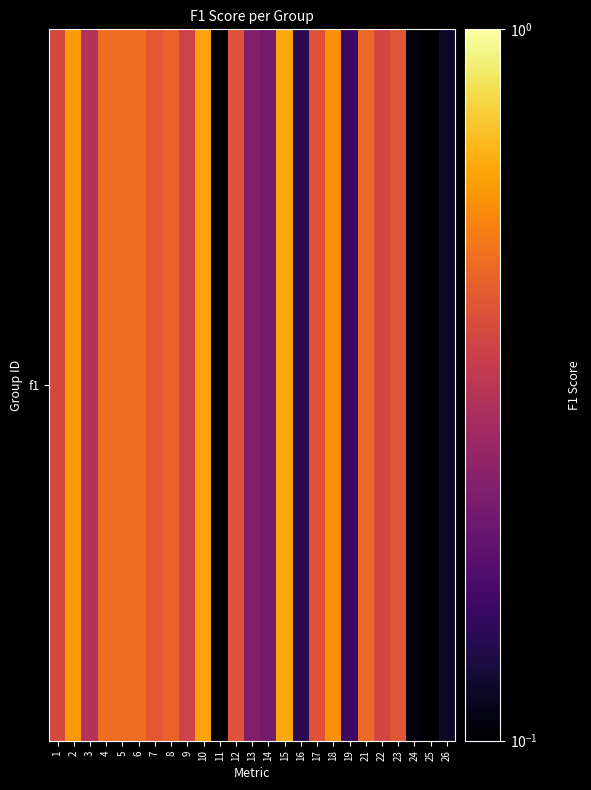

The chart shows a value of 1.0 at 2. True or false?

False